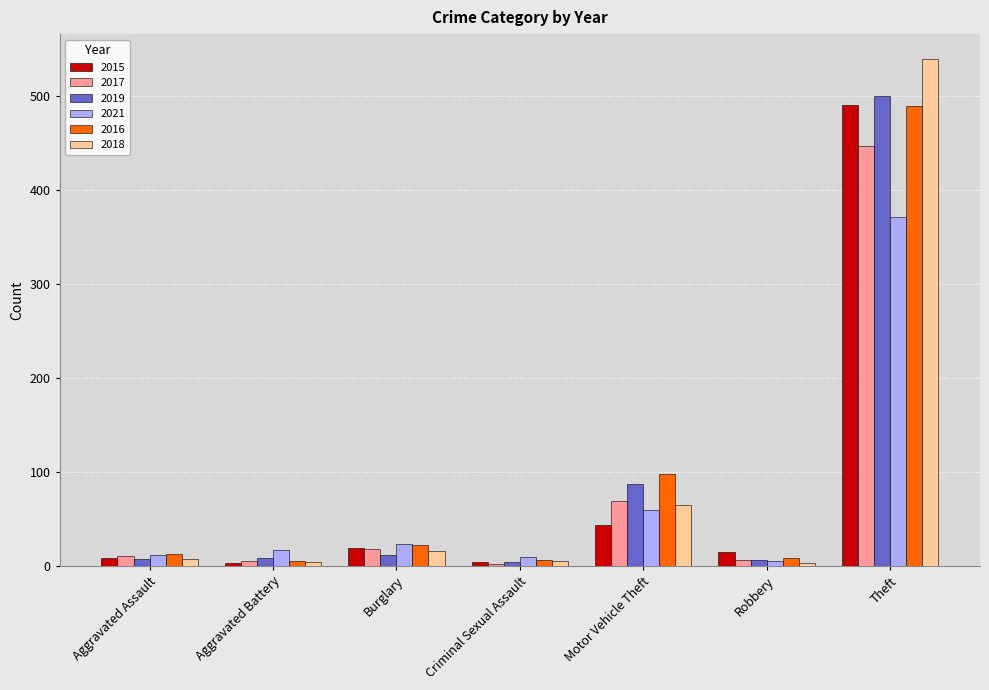

How many groups of bars are there?

7